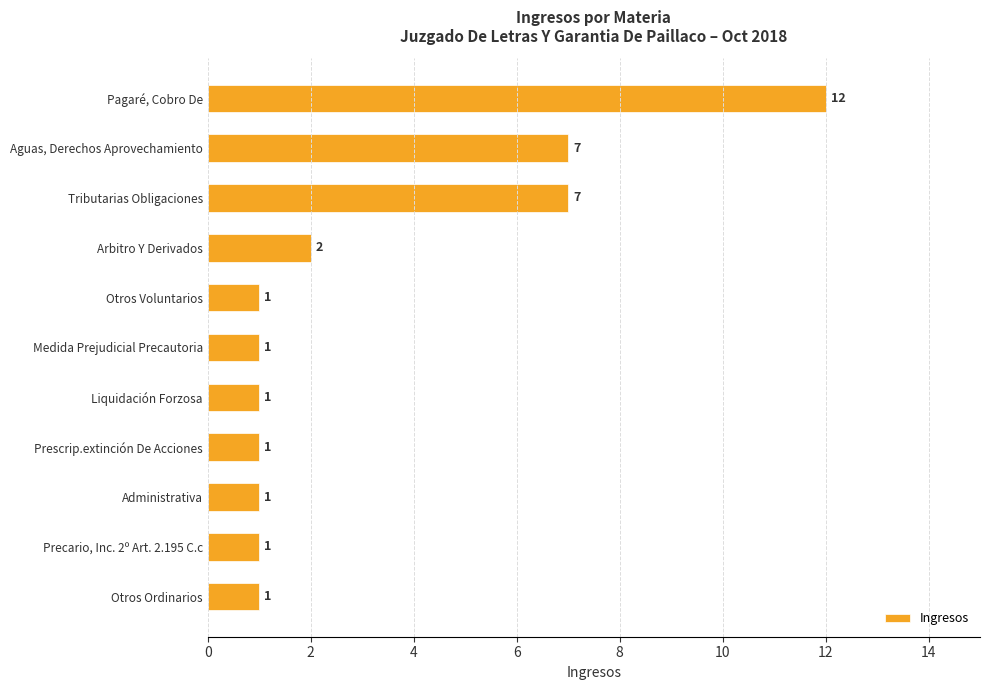

At which category does the chart reach its peak across all series?

Pagaré, Cobro De